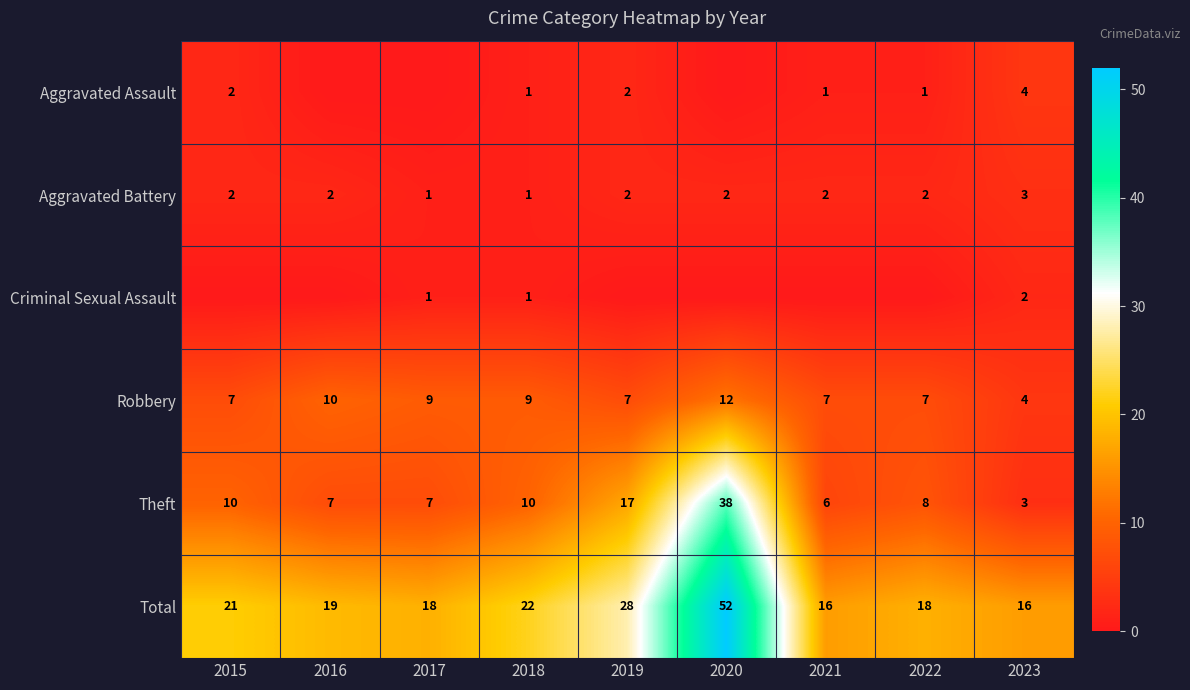

What is the highest value of the Theft series?

38